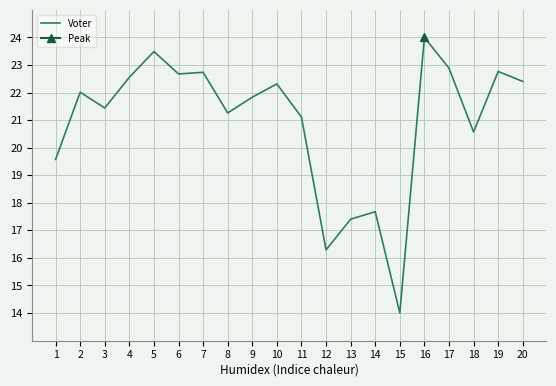

What is the change in value from 1 to 2?

+2.4